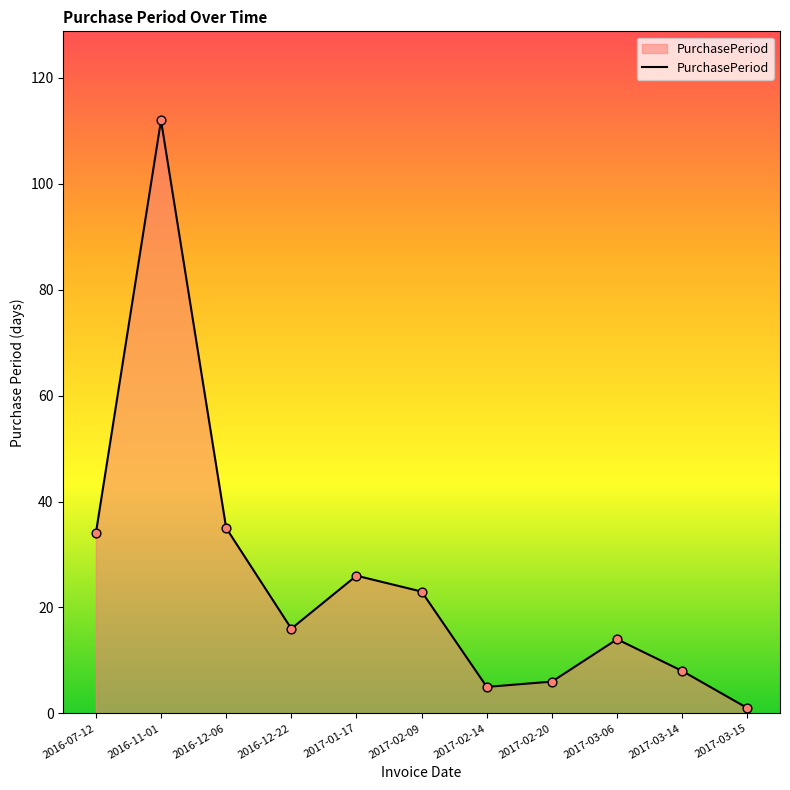

Which has a higher value, 2016-11-01 or 2016-12-06?

2016-11-01